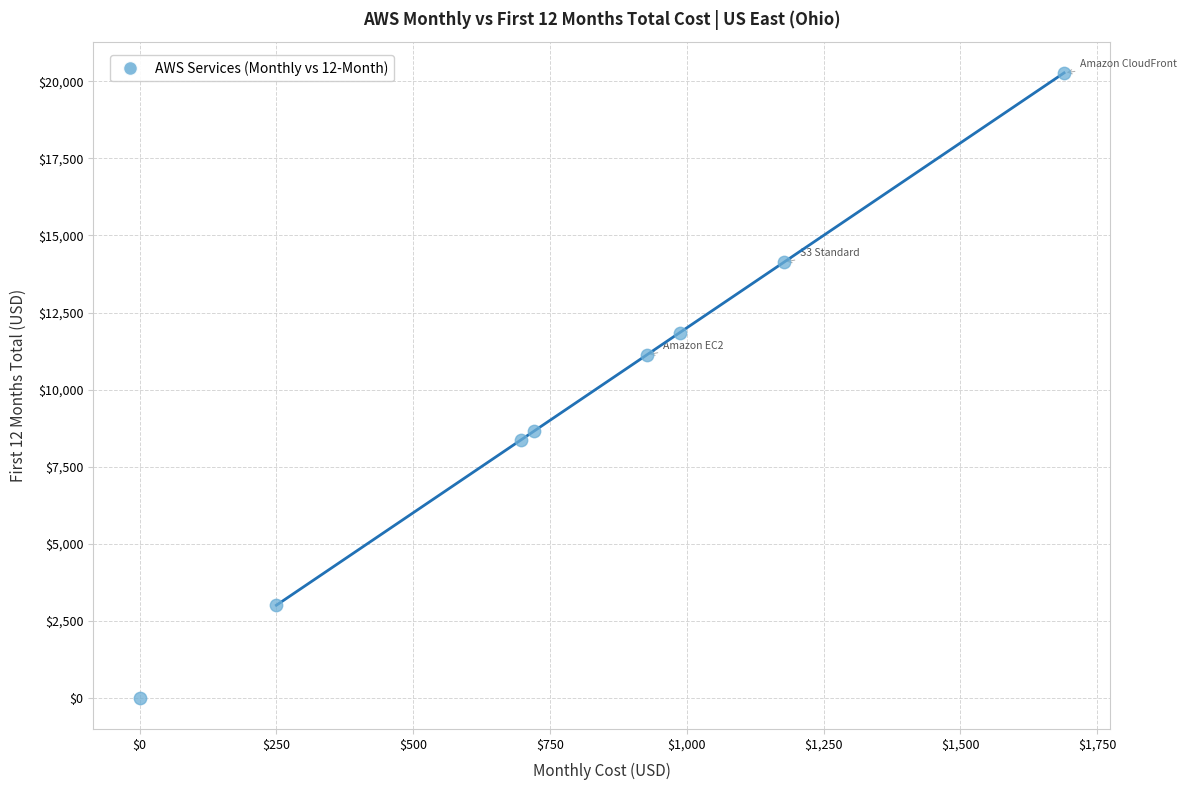

What is the range of Y values (max minus min)?

20275.2